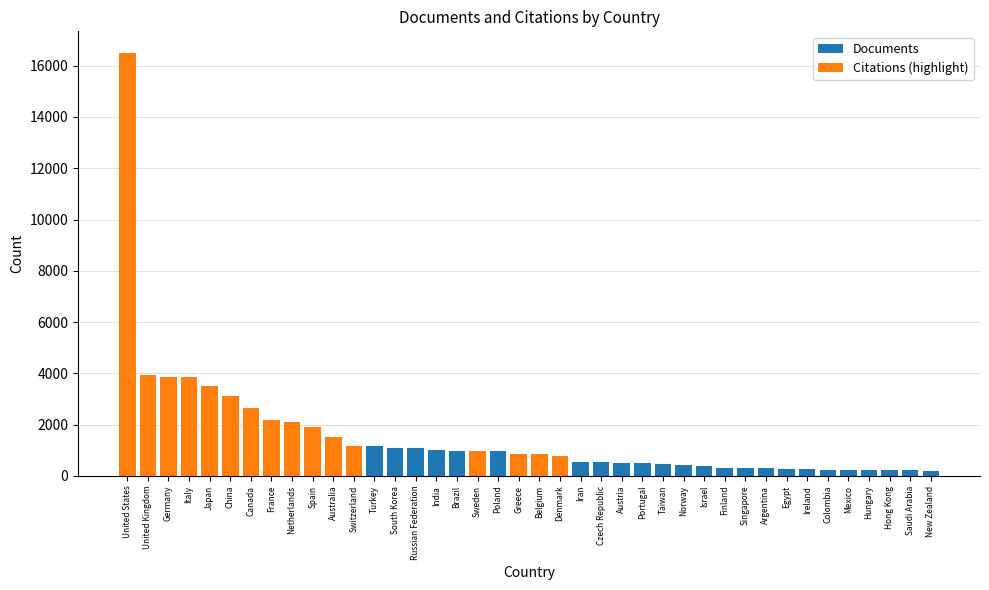

Rank the categories by value from highest to lowest.

United States, United Kingdom, Germany, Italy, Japan, China, Canada, France, Netherlands, Spain, Australia, Switzerland, Turkey, South Korea, Russian Federation, India, Brazil, Sweden, Poland, Greece, Belgium, Denmark, Iran, Czech Republic, Austria, Portugal, Taiwan, Norway, Israel, Finland, Singapore, Argentina, Egypt, Ireland, Colombia, Mexico, Hungary, Hong Kong, Saudi Arabia, New Zealand